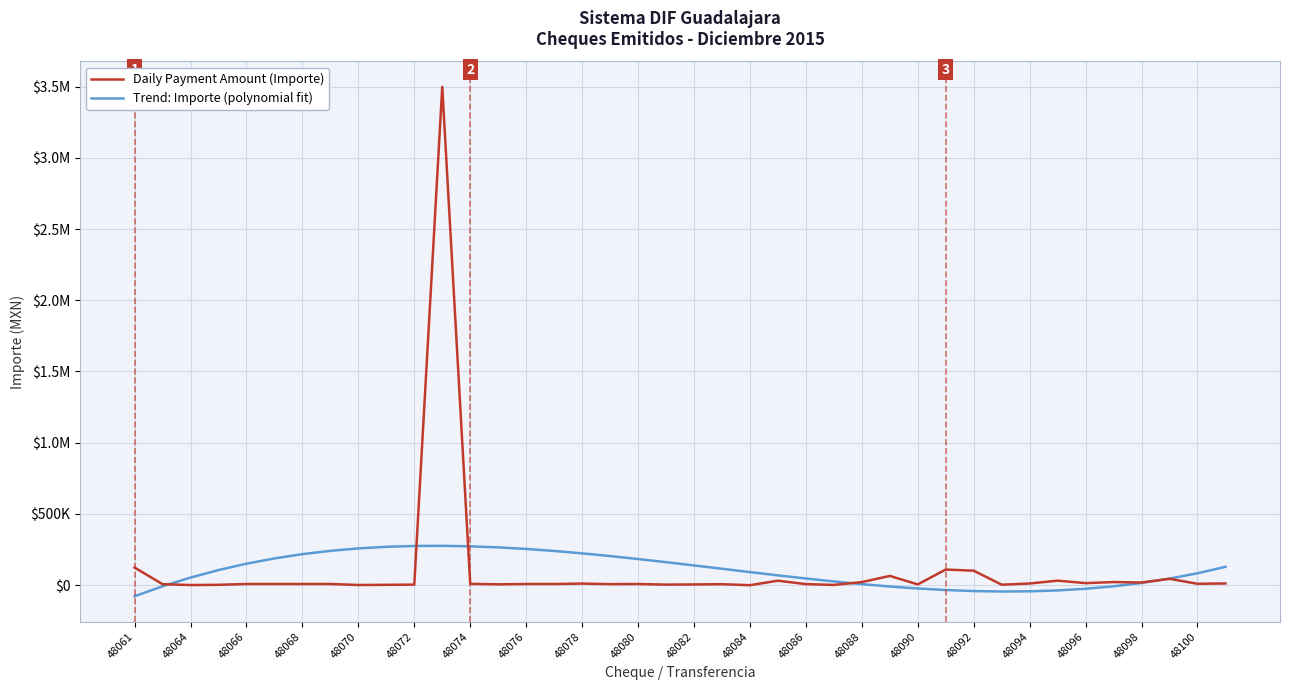

True or false: Daily Payment Amount (Importe) has more than 0 points higher than both neighbors.

True